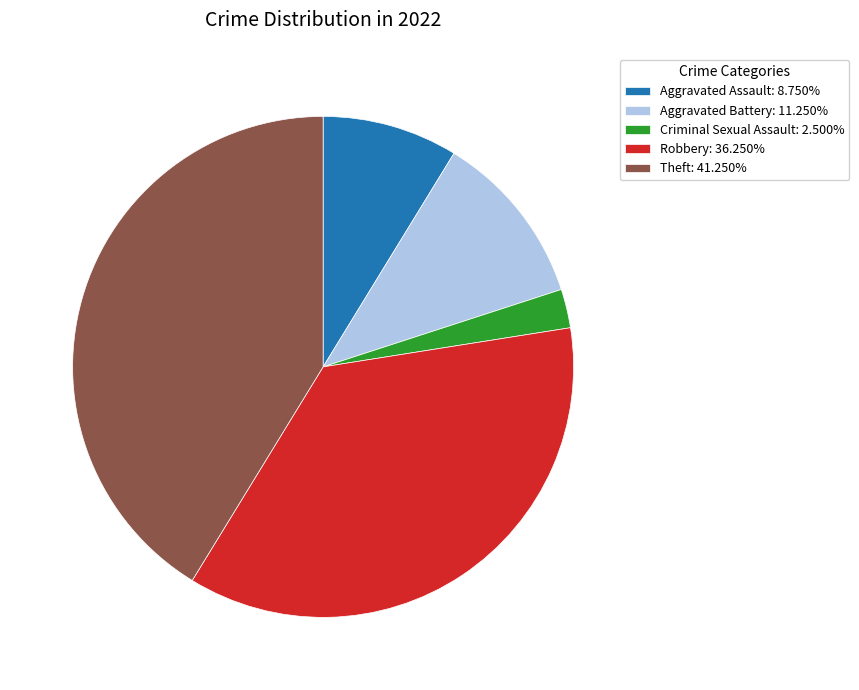

Is Aggravated Assault: 8.750% the majority of the pie?

No